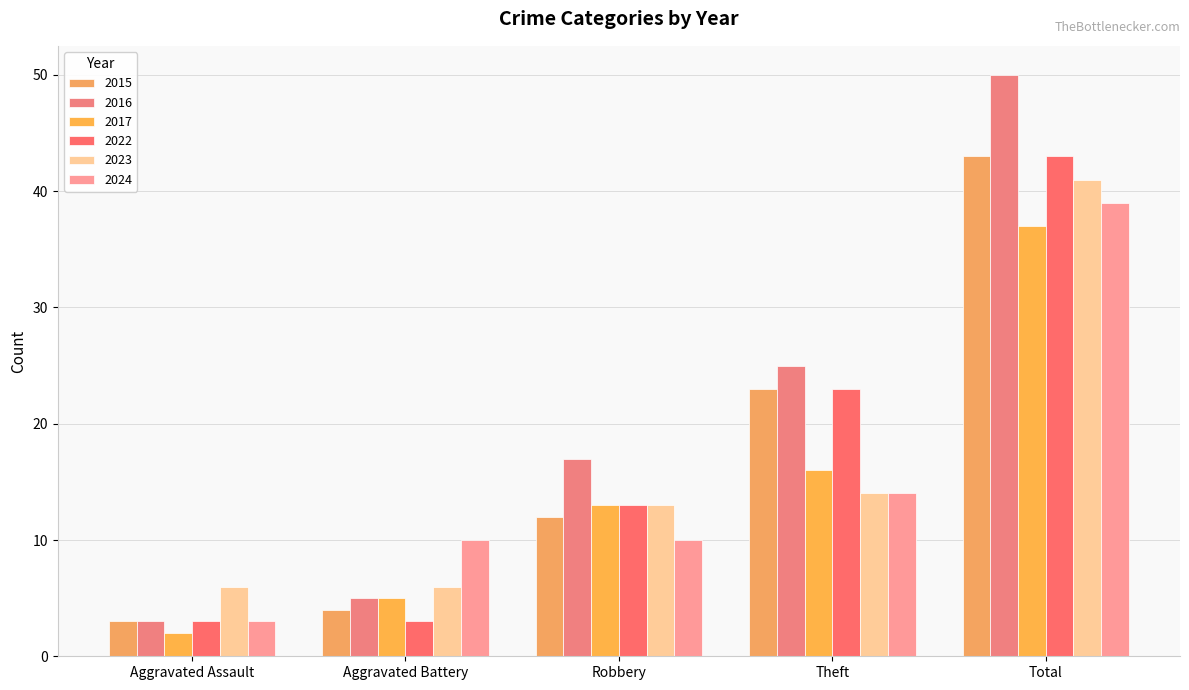

At which label does 2016 reach its peak?

Total